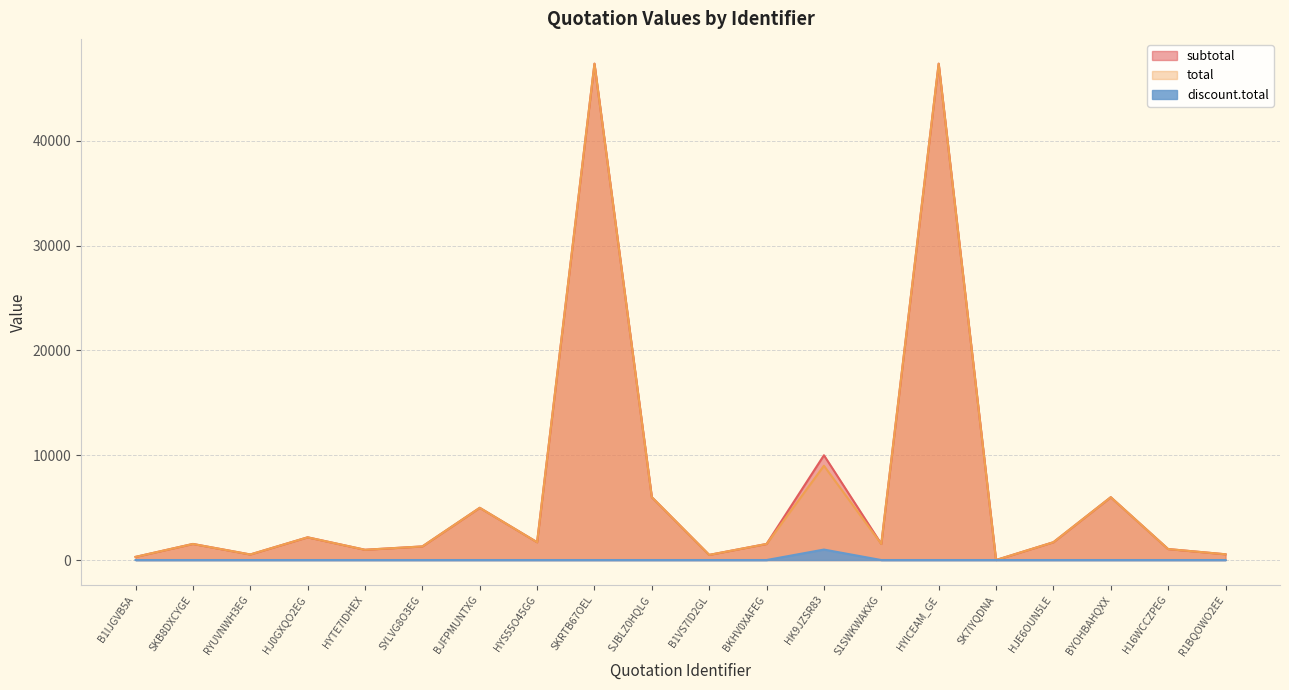

The value of total at R1BQOWO2EE is 866.8. True or false?

False